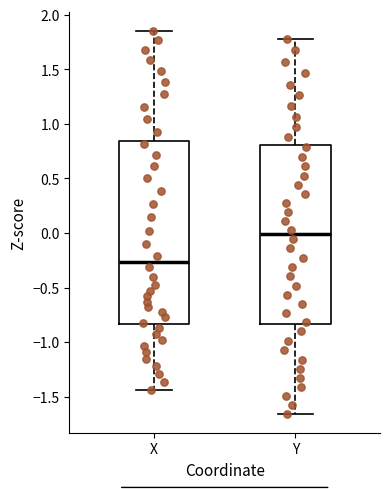

Which box has the highest median line?

Y